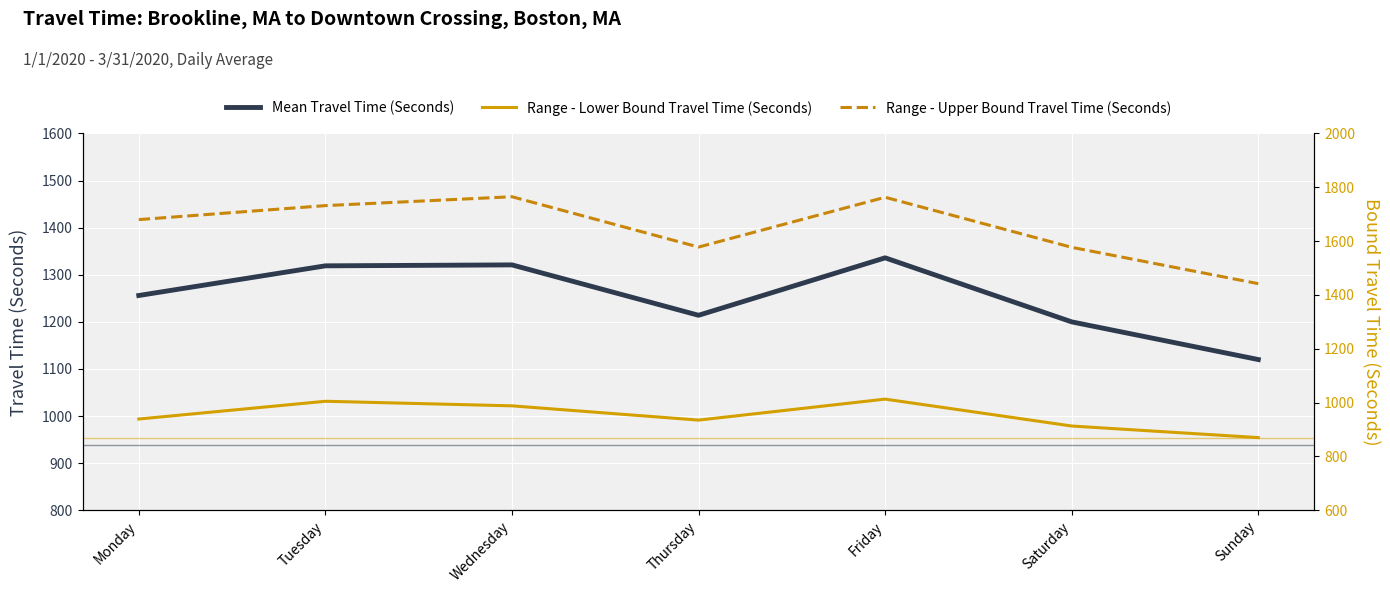

True or false: Range - Upper Bound Travel Time (Seconds) and Mean Travel Time (Seconds) intersect in this chart.

False